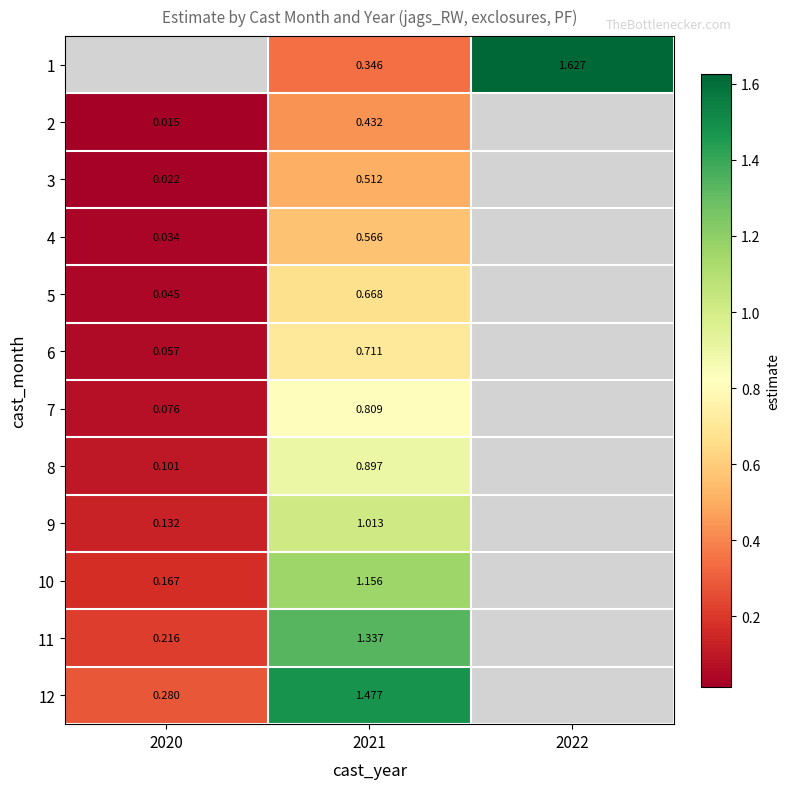

Which label corresponds to the largest value in the chart?

2022